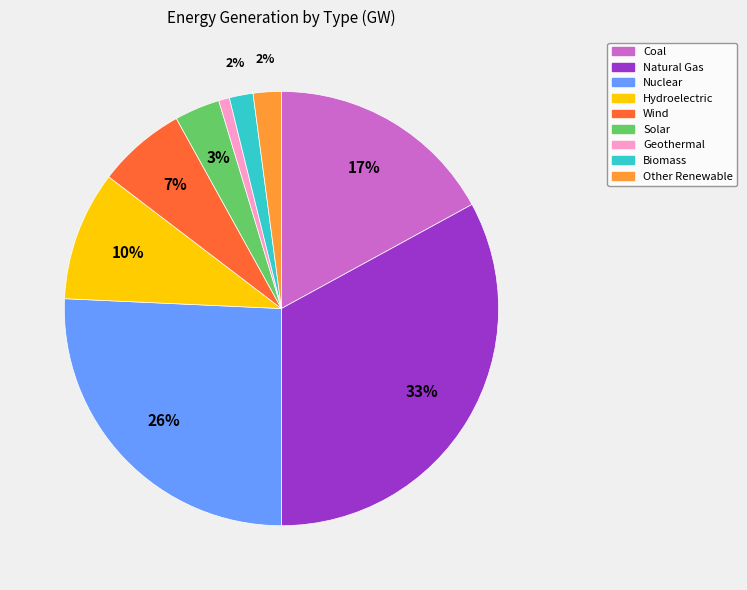

To the nearest percent, what is the average slice percentage?

11%